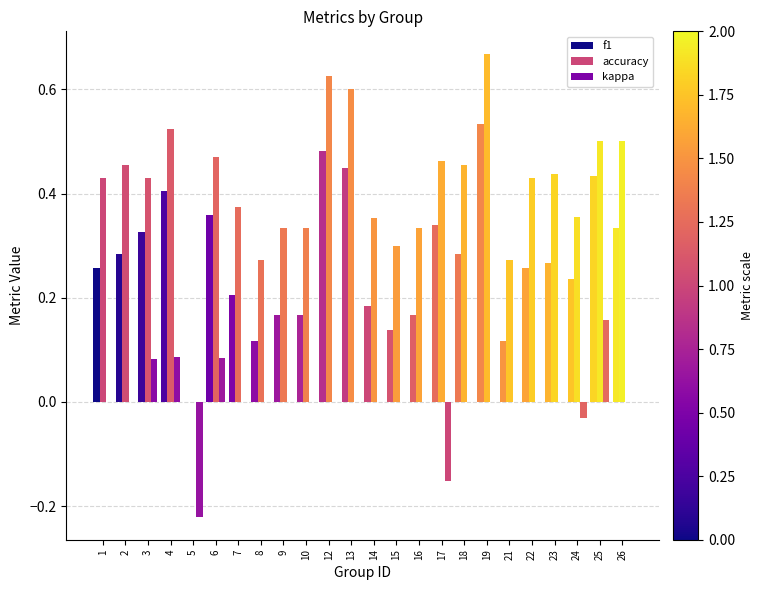

Does the chart contain stacked bars?

No